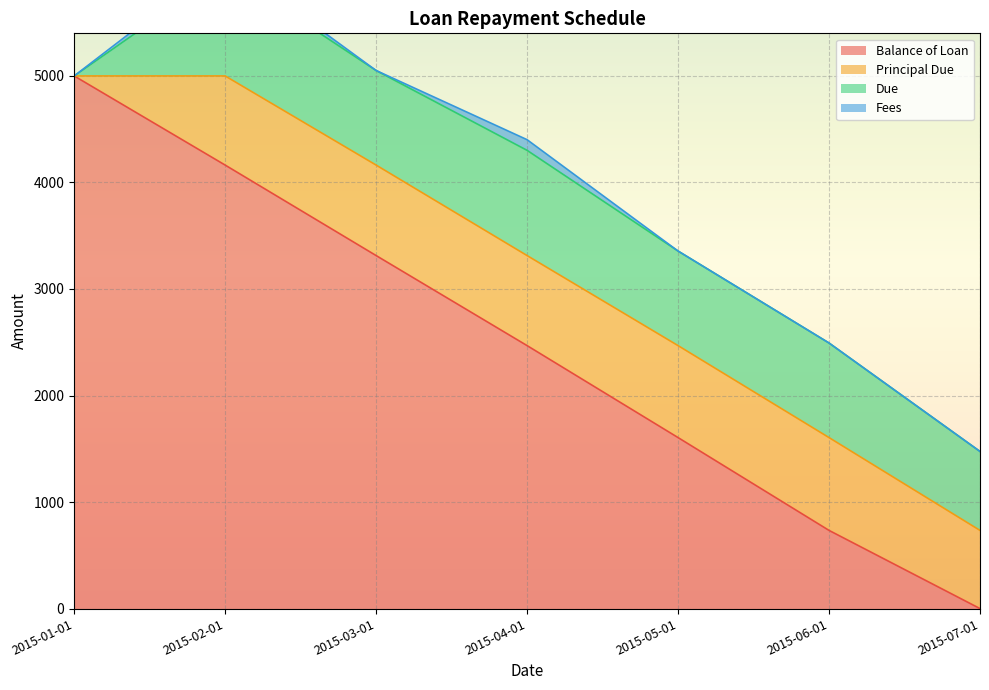

What is the sum of all Balance of Loan values?

17284.6